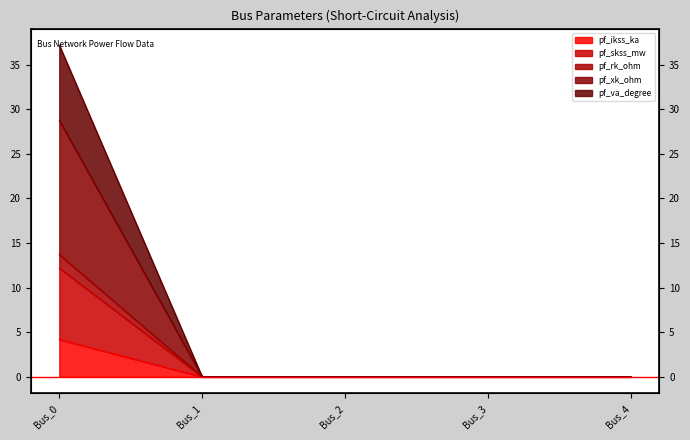

Is the value of pf_rk_ohm at Bus_4 greater than the value of pf_ikss_ka at Bus_0?

No